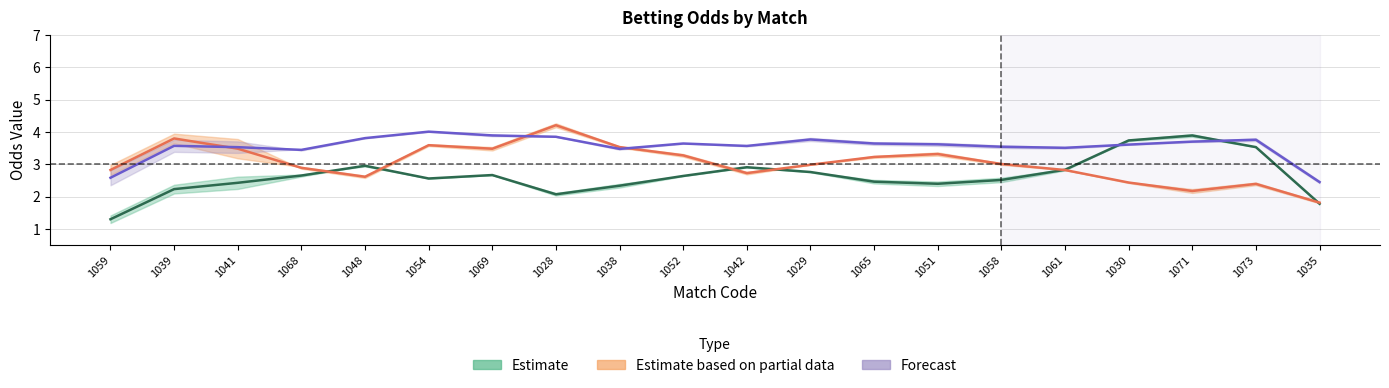

What is the label of the 9th point from the right?

1029